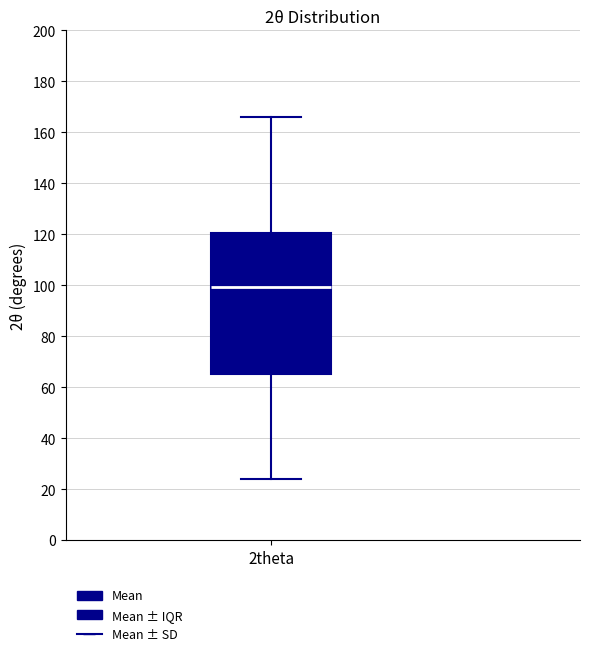

Where does the median line of the box for 2theta sit on the y-axis? The values are not printed on the chart, so give them approximately, as read against the axis.

100